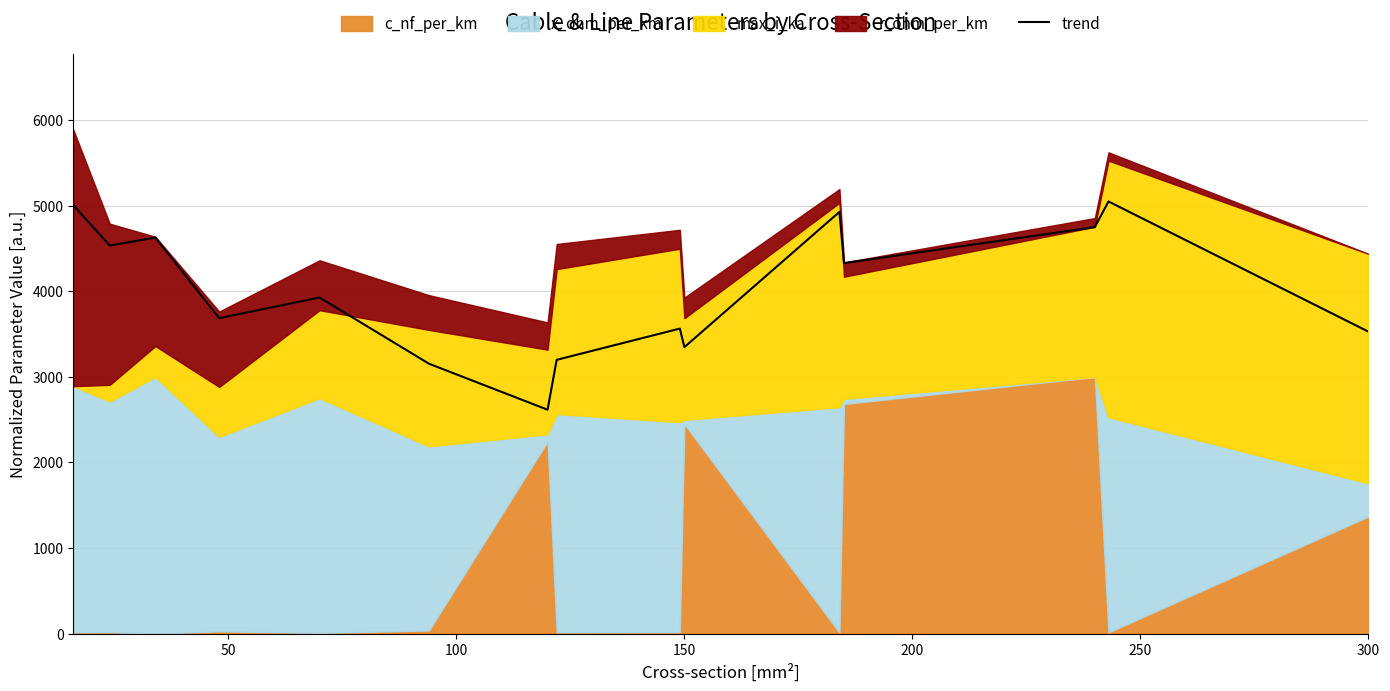

True or false: trend has a value of 2362.3 at 300.

False